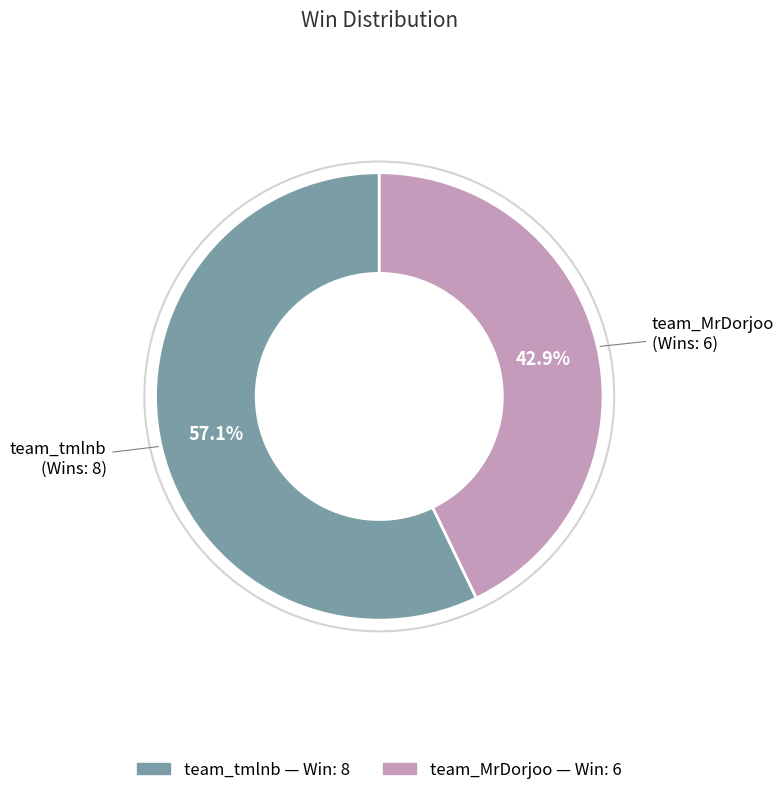

The team_MrDorjoo slice represents 43% of the pie. True or false?

True